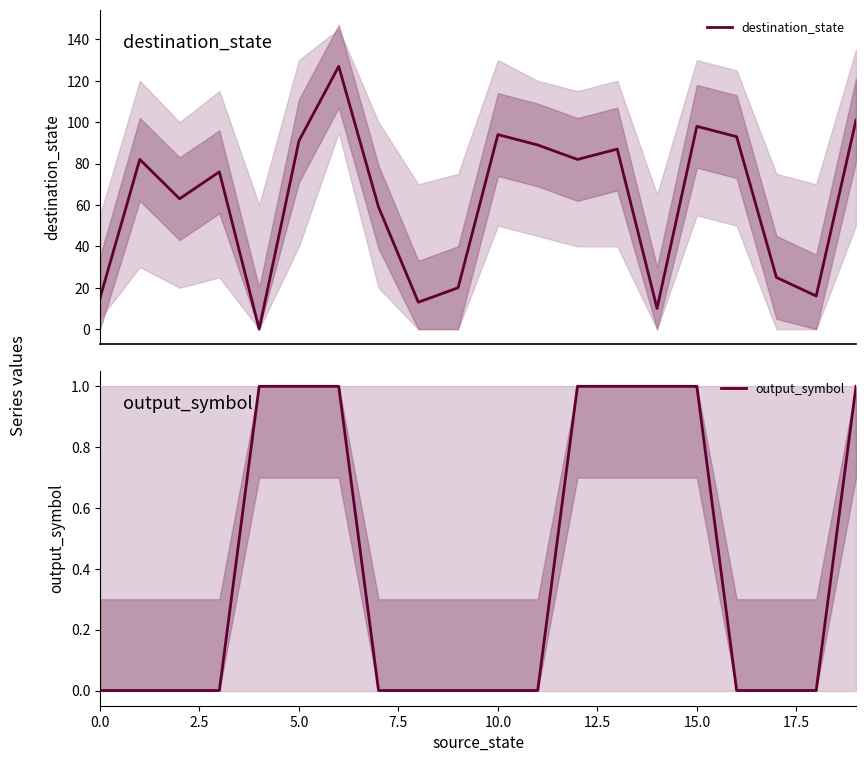

What are all the series names shown in the legend?

destination_state, output_symbol